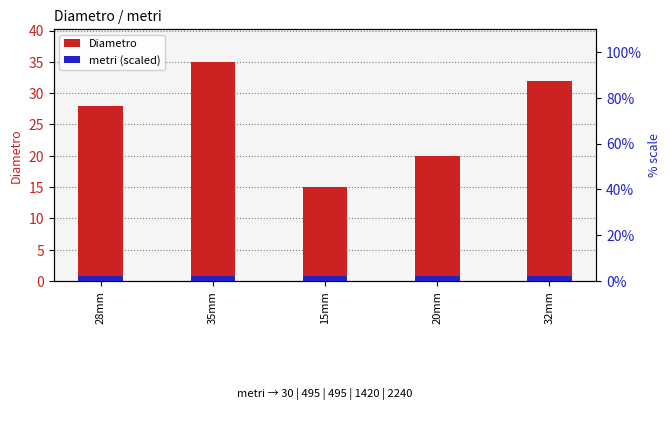

What is the total value across all series at 20mm?

20.8